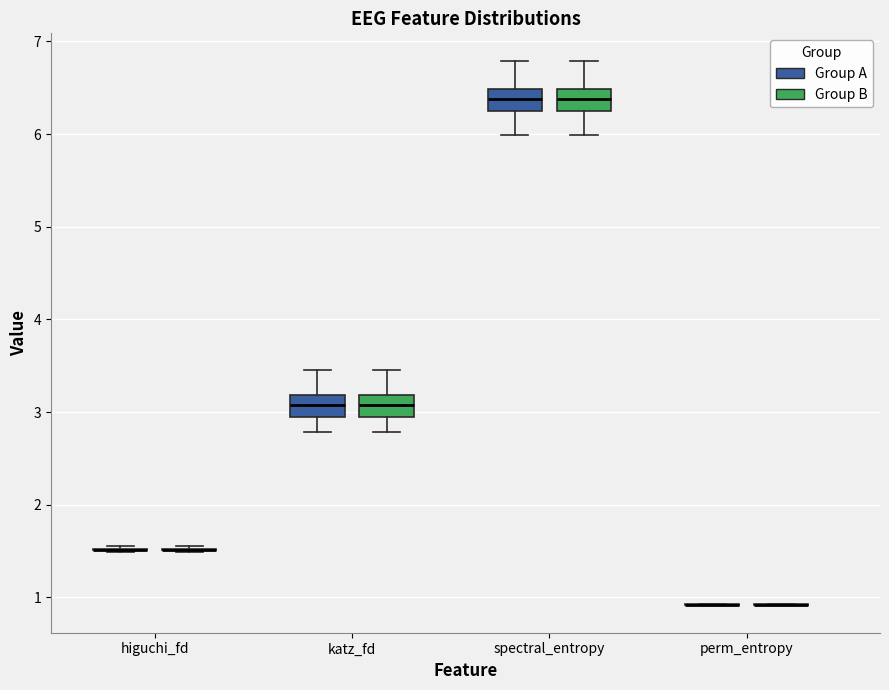

Where does the median line of the box for spectral_entropy (Group A) sit on the y-axis? The values are not printed on the chart, so give them approximately, as read against the axis.

6.4